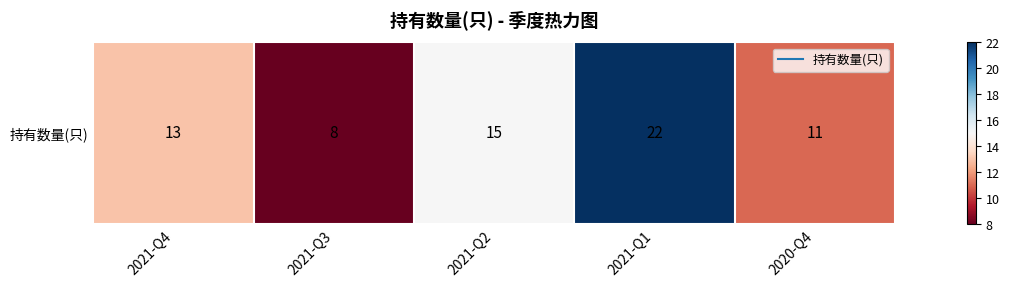

List the labels in order of value, smallest first.

2021-Q3, 2020-Q4, 2021-Q4, 2021-Q2, 2021-Q1